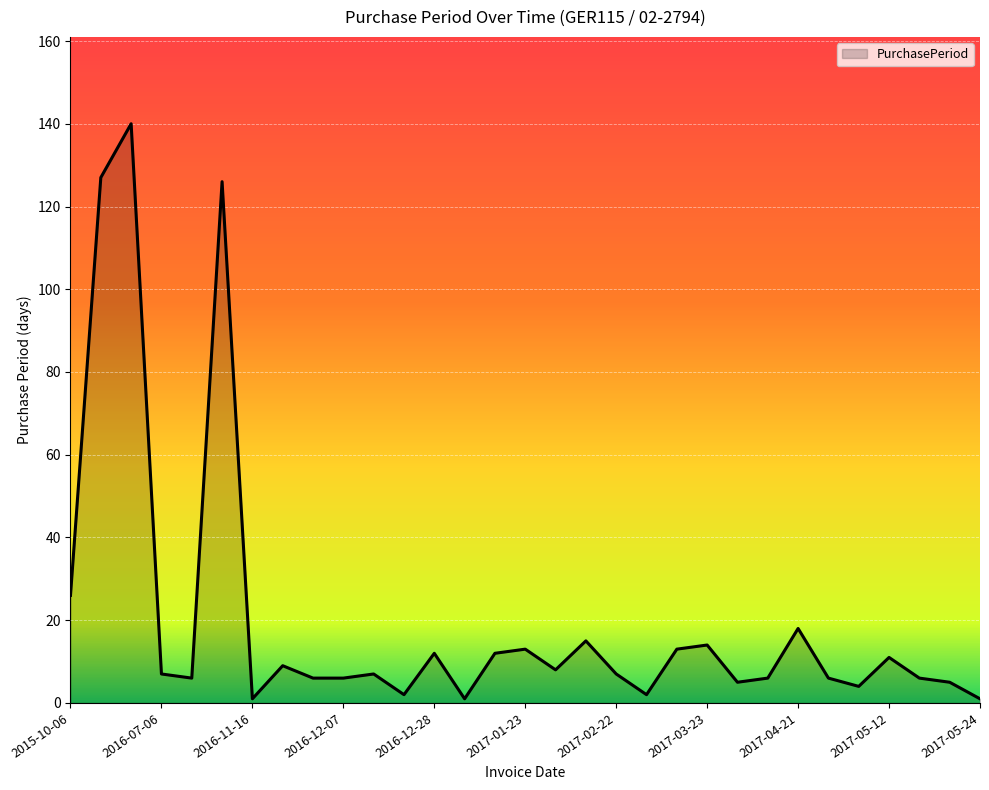

What is the difference between the second highest and second lowest values?

126